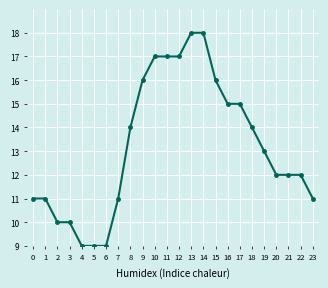

How many lines are shown in the chart?

1